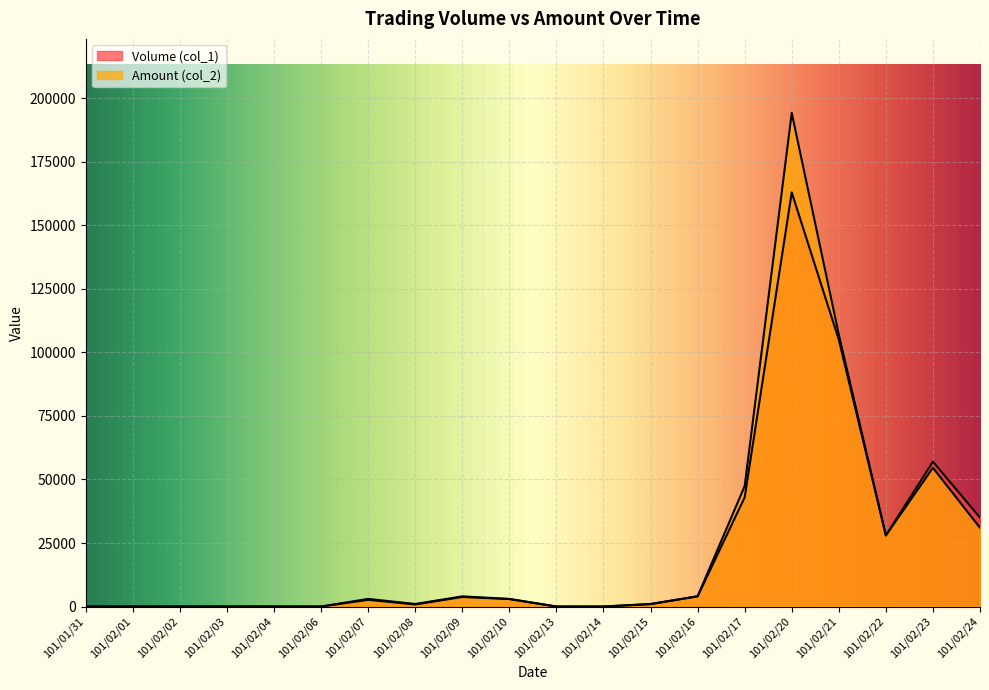

Does the chart display data point markers on the line(s)?

No